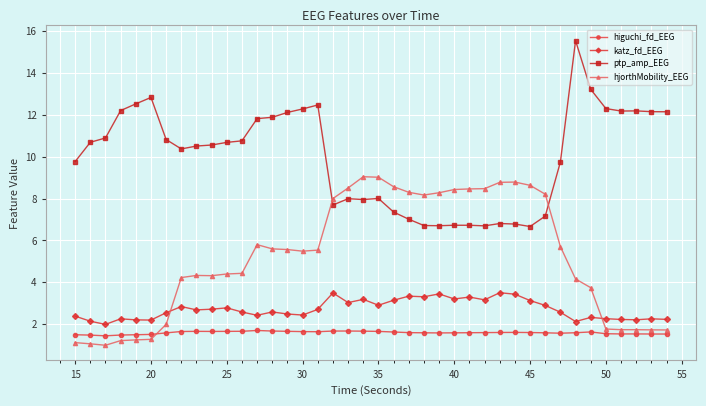

What is the difference between the maximum and minimum values in the higuchi_fd_EEG series?

0.3